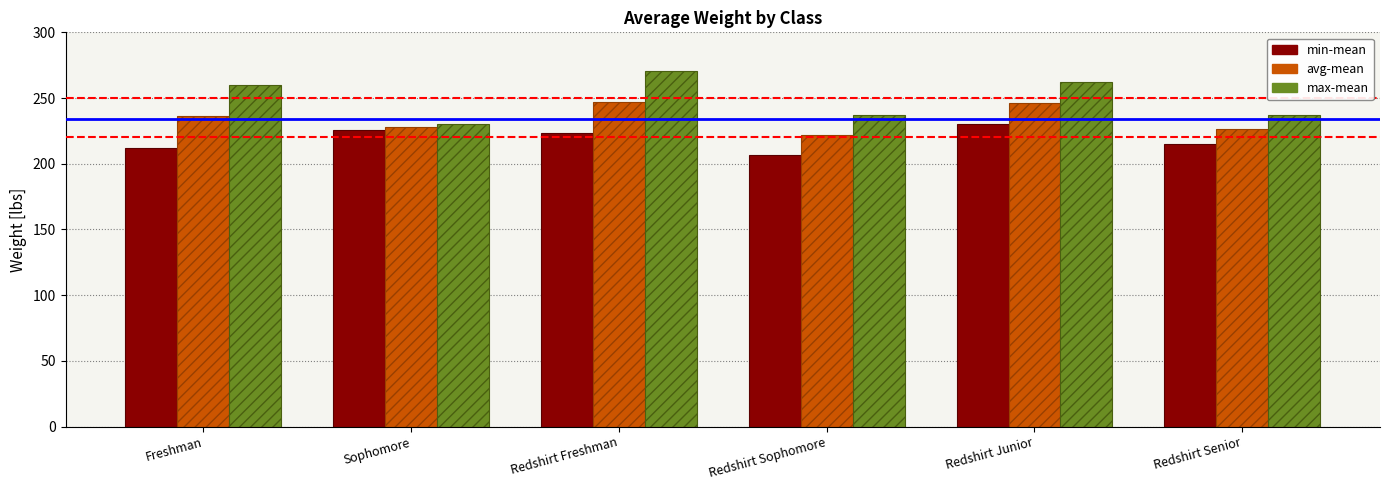

Rank the series at Redshirt Senior from highest to lowest value.

max-mean, avg-mean, min-mean